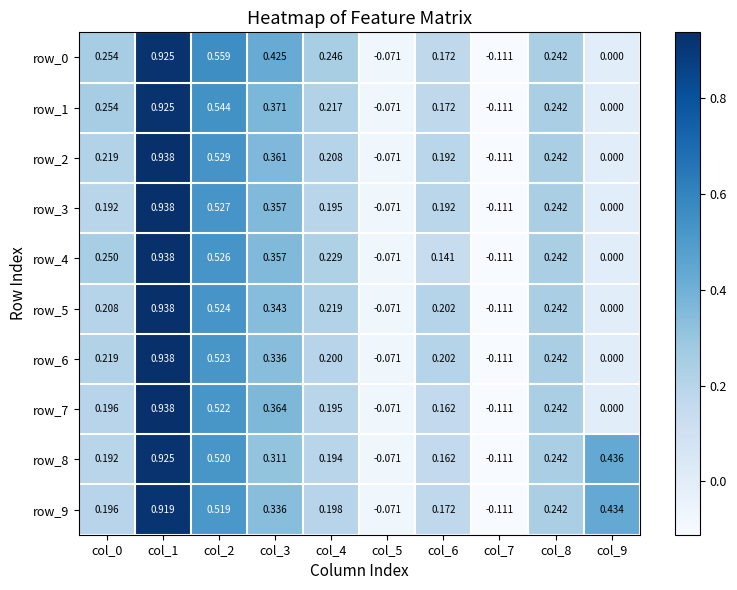

How many categories are shown in the chart?

10